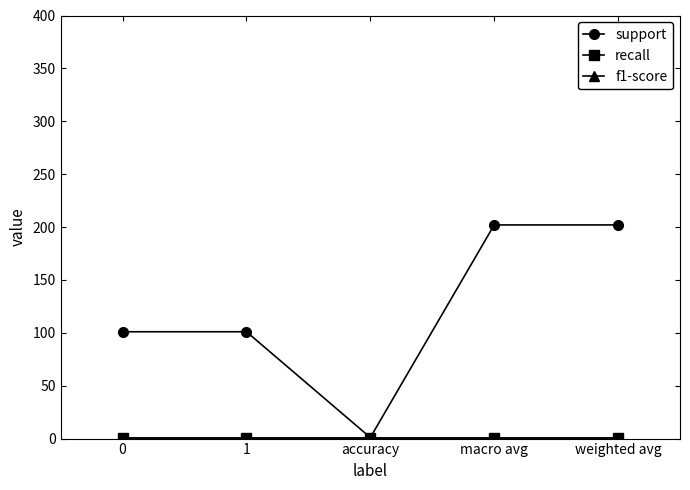

The recall series shows 1 at 1. True or false?

False